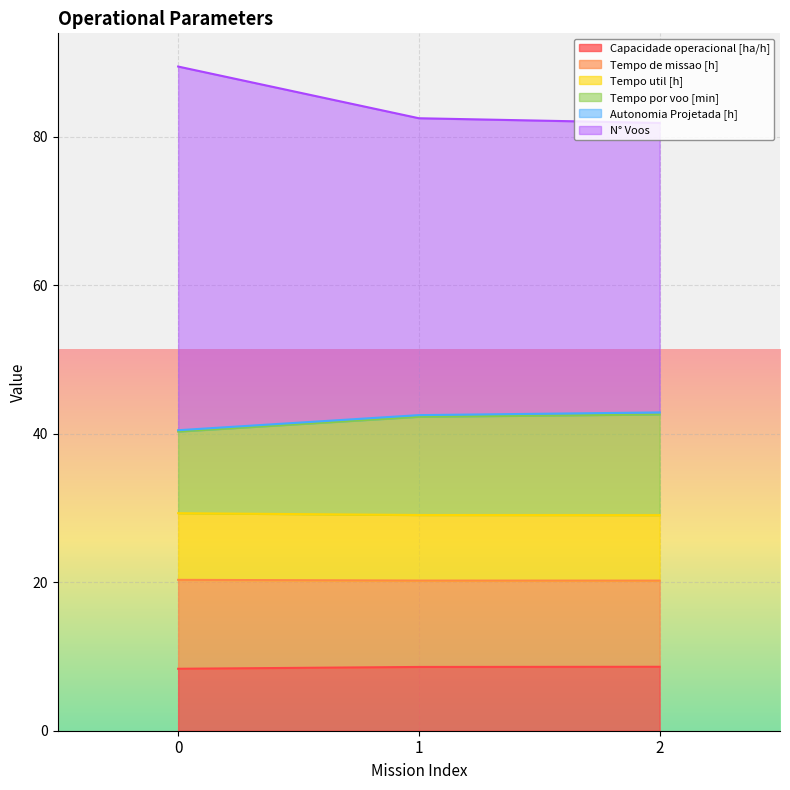

The value of Capacidade operacional [ha/h] at 0 is 8.3. True or false?

True